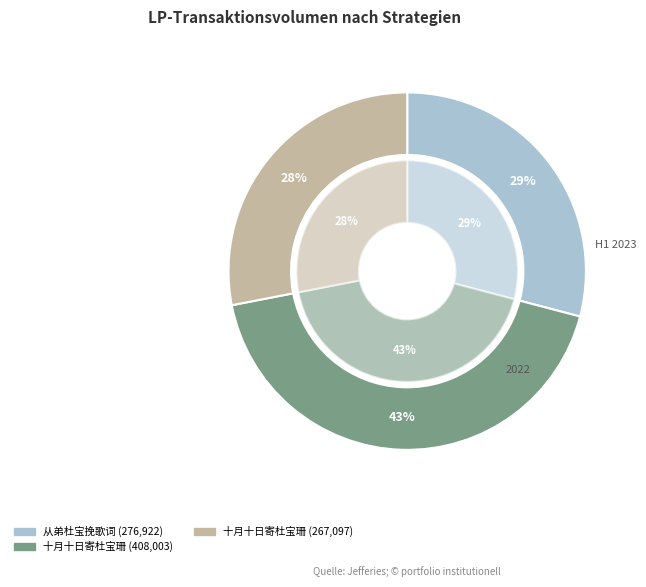

Which category has the biggest portion of the pie?

十月十日寄杜宝珊